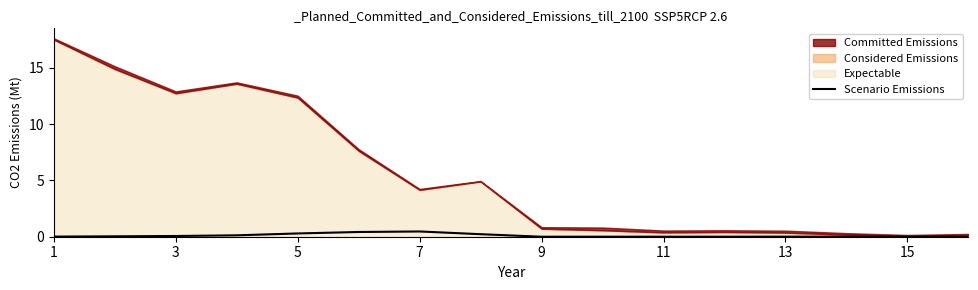

True or false: the data shows 0.0 at 15.

True